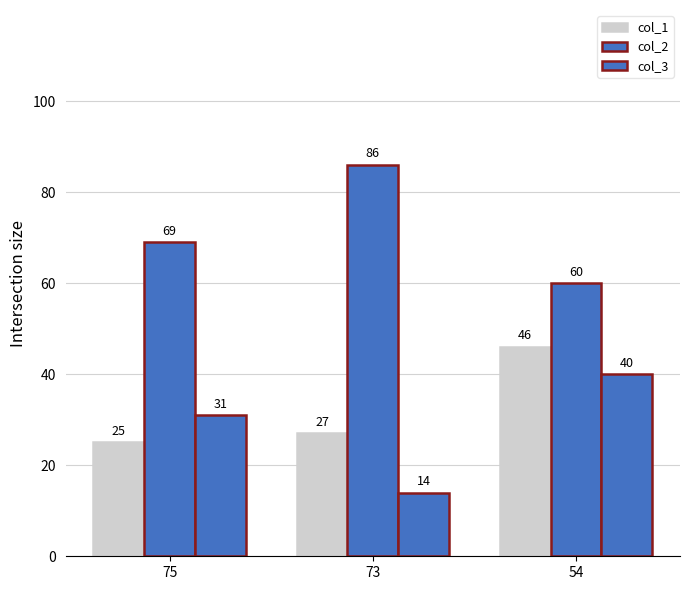

Reading left to right, transcribe all the data shown in this chart.

col_1: 25	27	46
col_2: 69	86	60
col_3: 31	14	40